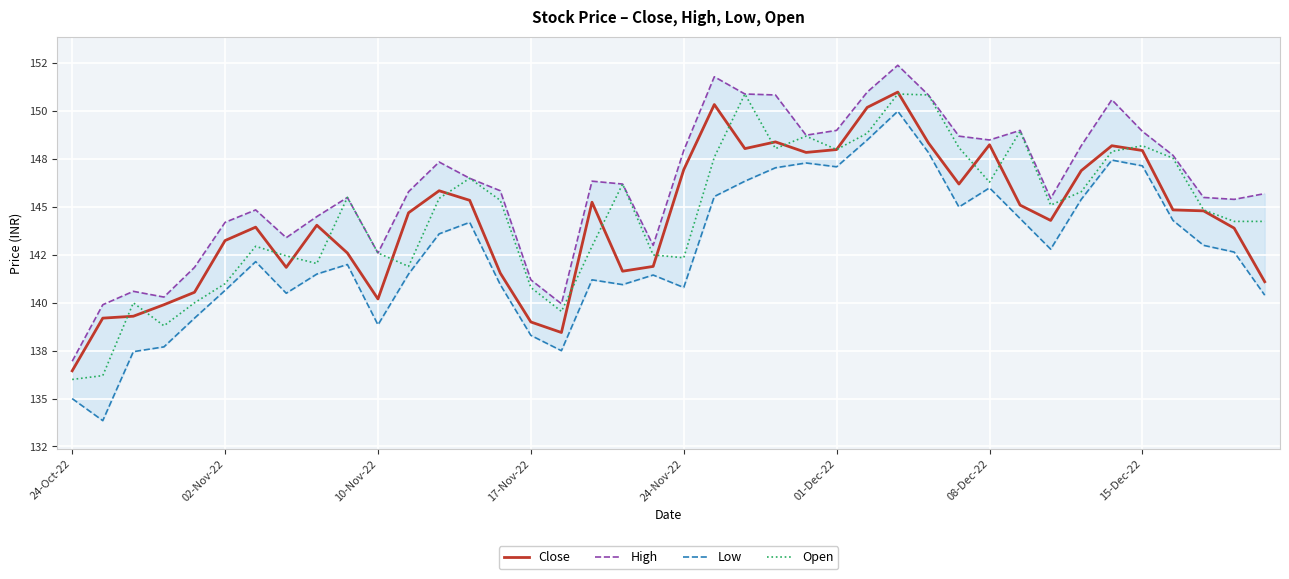

What is the difference between the maximum and minimum values in the High series?

15.5